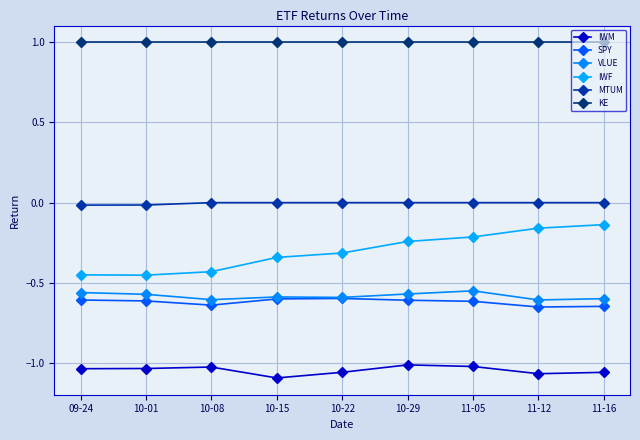

What is the sum of the SPY values at 11-05 and 10-22?

-1.2